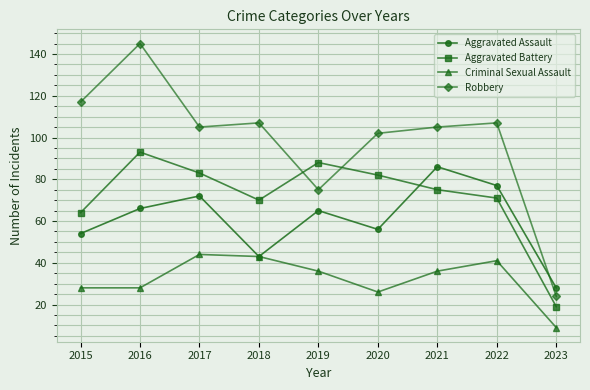

Reading left to right, list all the values displayed in this chart.

Aggravated Assault: 54	66	72	43	65	56	86	77	28
Aggravated Battery: 64	93	83	70	88	82	75	71	19
Criminal Sexual Assault: 28	28	44	43	36	26	36	41	9
Robbery: 117	145	105	107	75	102	105	107	24